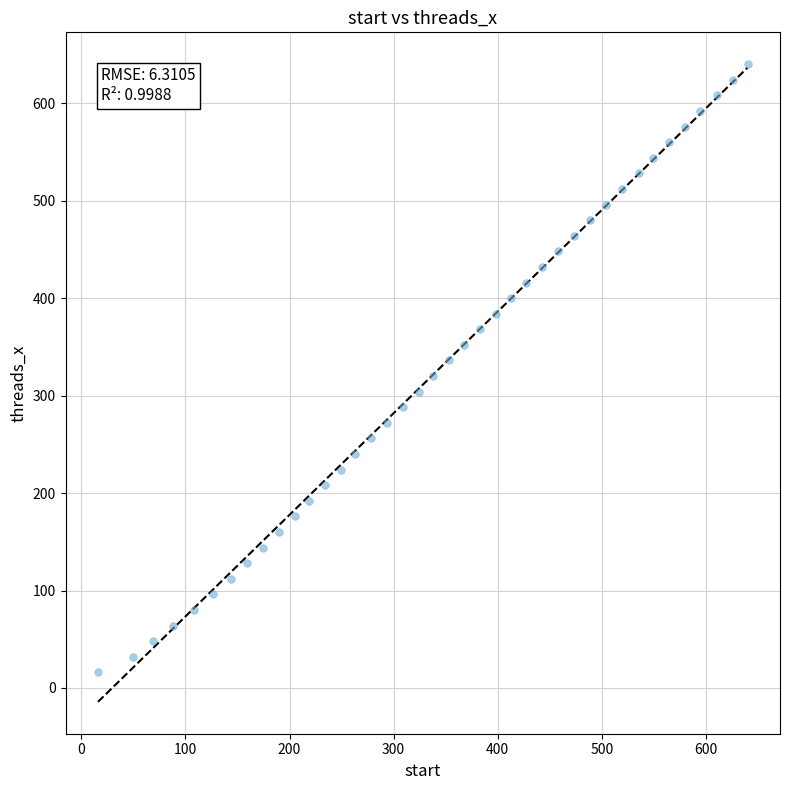

What is the range of Y values (max minus min)?

624